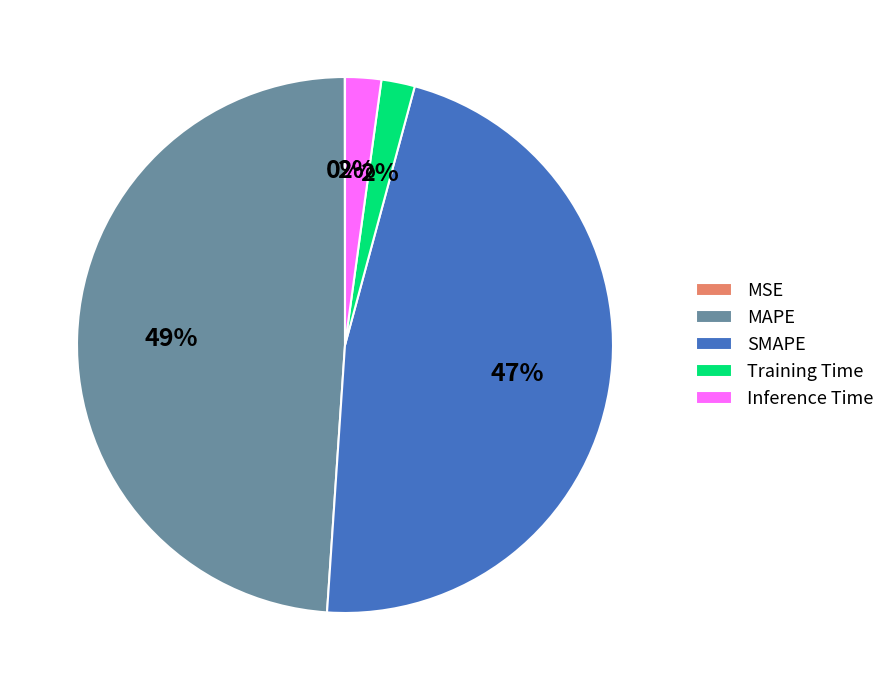

To the nearest percent, what percentage of the pie is Inference Time?

2%